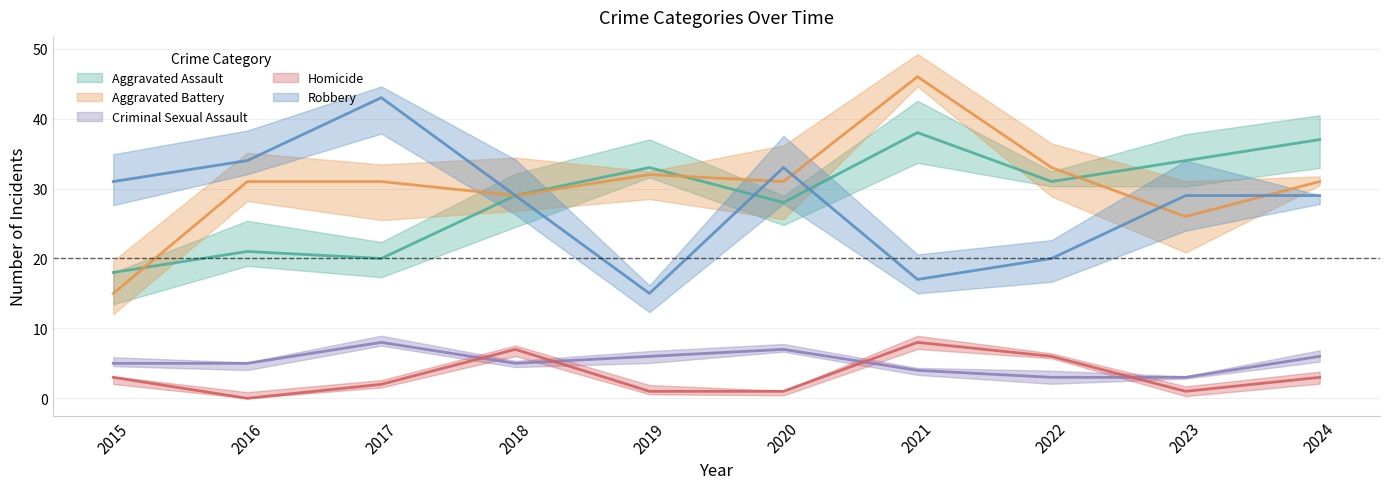

Reading left to right, list all the values displayed in this chart.

Aggravated Assault: 2015=18	2016=21	2017=20	2018=29	2019=33	2020=28	2021=38	2022=31	2023=34	2024=37
Aggravated Battery: 2015=15	2016=31	2017=31	2018=29	2019=32	2020=31	2021=46	2022=33	2023=26	2024=31
Criminal Sexual Assault: 2015=5	2016=5	2017=8	2018=5	2019=6	2020=7	2021=4	2022=3	2023=3	2024=6
Homicide: 2015=3	2016=0	2017=2	2018=7	2019=1	2020=1	2021=8	2022=6	2023=1	2024=3
Robbery: 2015=31	2016=34	2017=43	2018=29	2019=15	2020=33	2021=17	2022=20	2023=29	2024=29